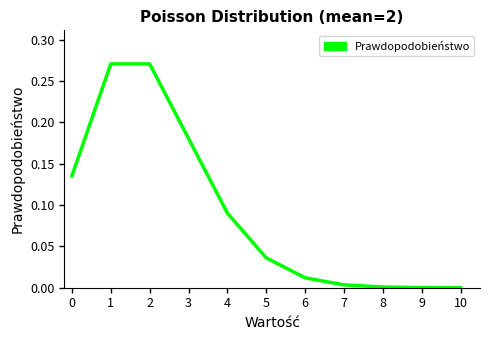

Which has a higher value, 3 or 4?

3